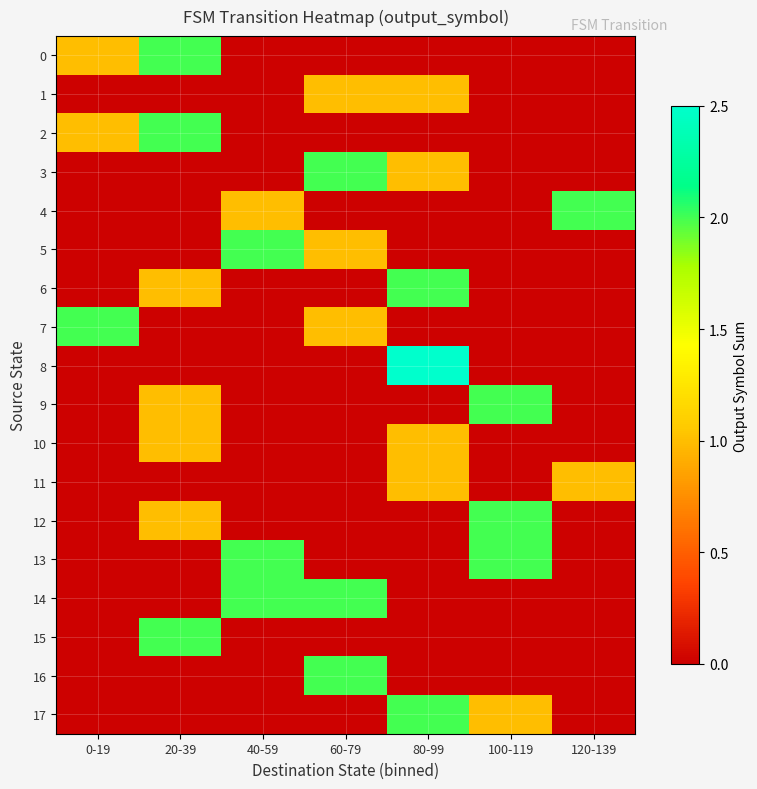

Reading left to right, transcribe all the data shown in this chart.

0: 0-19=1.0	20-39=2.0	40-59=0.0	60-79=0.0	80-99=0.0	100-119=0.0	120-139=0.0
1: 0-19=0.0	20-39=0.0	40-59=0.0	60-79=1.0	80-99=1.0	100-119=0.0	120-139=0.0
2: 0-19=1.0	20-39=2.0	40-59=0.0	60-79=0.0	80-99=0.0	100-119=0.0	120-139=0.0
3: 0-19=0.0	20-39=0.0	40-59=0.0	60-79=2.0	80-99=1.0	100-119=0.0	120-139=0.0
4: 0-19=0.0	20-39=0.0	40-59=1.0	60-79=0.0	80-99=0.0	100-119=0.0	120-139=2.0
5: 0-19=0.0	20-39=0.0	40-59=2.0	60-79=1.0	80-99=0.0	100-119=0.0	120-139=0.0
6: 0-19=0.0	20-39=1.0	40-59=0.0	60-79=0.0	80-99=2.0	100-119=0.0	120-139=0.0
7: 0-19=2.0	20-39=0.0	40-59=0.0	60-79=1.0	80-99=0.0	100-119=0.0	120-139=0.0
8: 0-19=0.0	20-39=0.0	40-59=0.0	60-79=0.0	80-99=3.0	100-119=0.0	120-139=0.0
9: 0-19=0.0	20-39=1.0	40-59=0.0	60-79=0.0	80-99=0.0	100-119=2.0	120-139=0.0
10: 0-19=0.0	20-39=1.0	40-59=0.0	60-79=0.0	80-99=1.0	100-119=0.0	120-139=0.0
11: 0-19=0.0	20-39=0.0	40-59=0.0	60-79=0.0	80-99=1.0	100-119=0.0	120-139=1.0
12: 0-19=0.0	20-39=1.0	40-59=0.0	60-79=0.0	80-99=0.0	100-119=2.0	120-139=0.0
13: 0-19=0.0	20-39=0.0	40-59=2.0	60-79=0.0	80-99=0.0	100-119=2.0	120-139=0.0
14: 0-19=0.0	20-39=0.0	40-59=2.0	60-79=2.0	80-99=0.0	100-119=0.0	120-139=0.0
15: 0-19=0.0	20-39=2.0	40-59=0.0	60-79=0.0	80-99=0.0	100-119=0.0	120-139=0.0
16: 0-19=0.0	20-39=0.0	40-59=0.0	60-79=2.0	80-99=0.0	100-119=0.0	120-139=0.0
17: 0-19=0.0	20-39=0.0	40-59=0.0	60-79=0.0	80-99=2.0	100-119=1.0	120-139=0.0